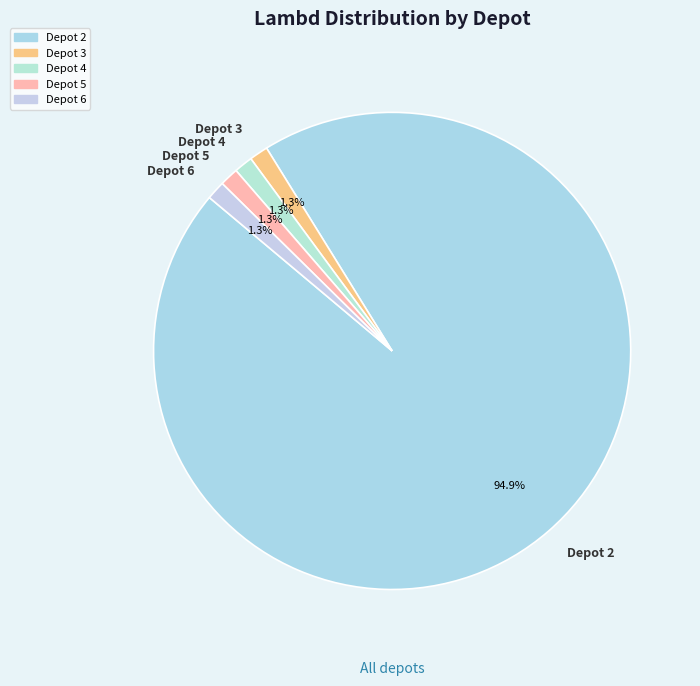

Is Depot 2 the majority of the pie?

Yes